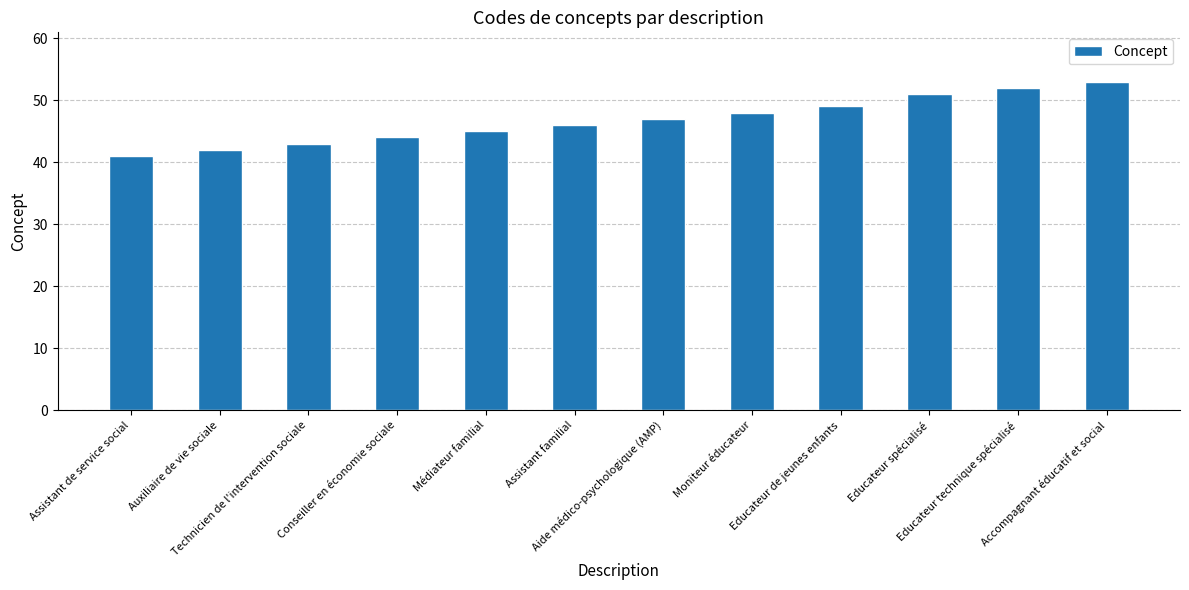

Reading left to right, extract all data points from this chart.

Assistant de service social=41	Auxiliaire de vie sociale=42	Technicien de l'intervention sociale=43	Conseiller en économie sociale=44	Médiateur familial=45	Assistant familial=46	Aide médico-psychologique (AMP)=47	Moniteur éducateur=48	Educateur de jeunes enfants=49	Educateur spécialisé=51	Educateur technique spécialisé=52	Accompagnant éducatif et social=53